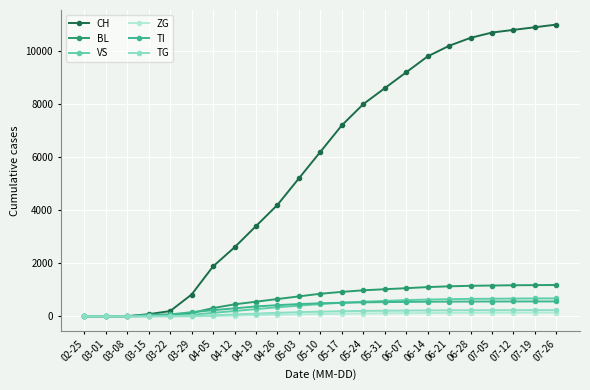

Count the number of data series in this chart.

6